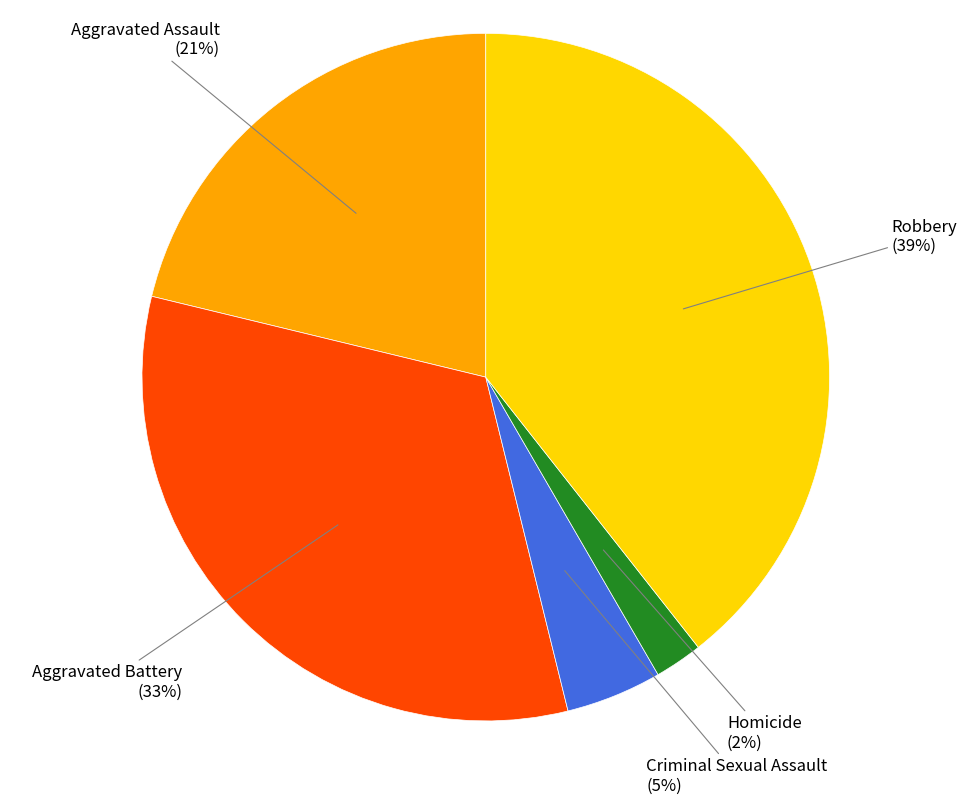

Does any single category account for the majority?

No